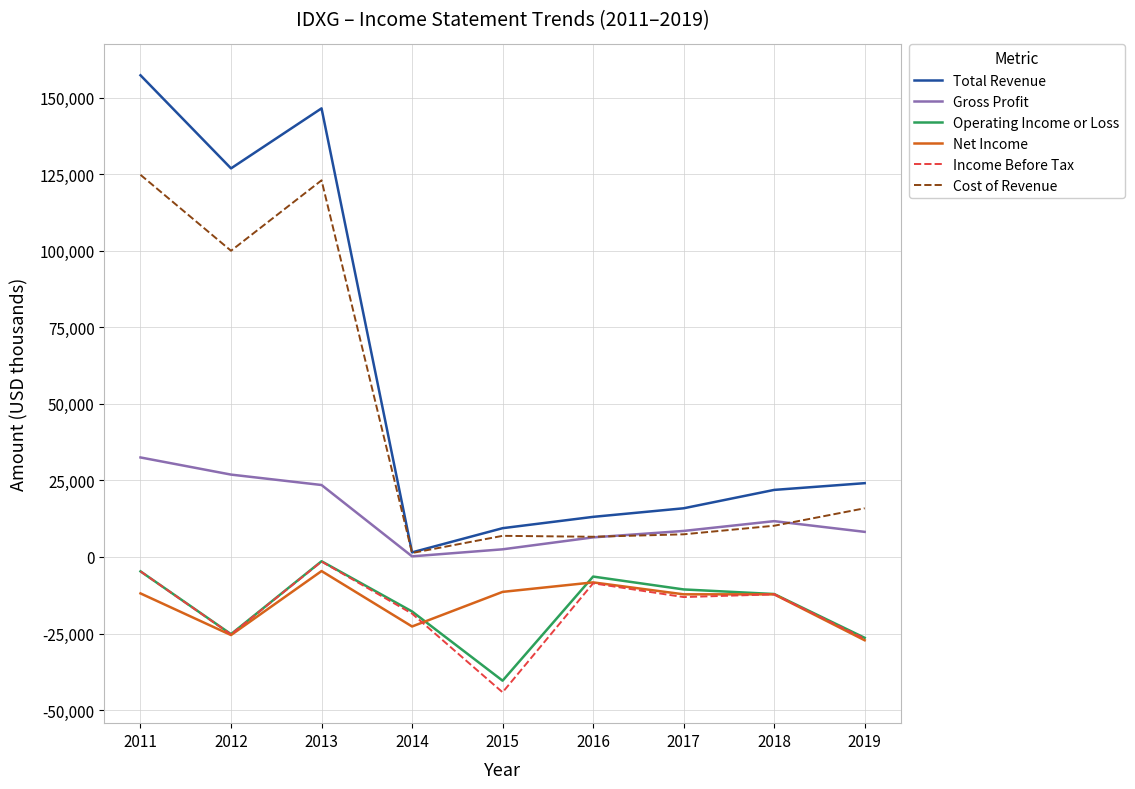

True or false: Net Income and Gross Profit cross at least once.

False